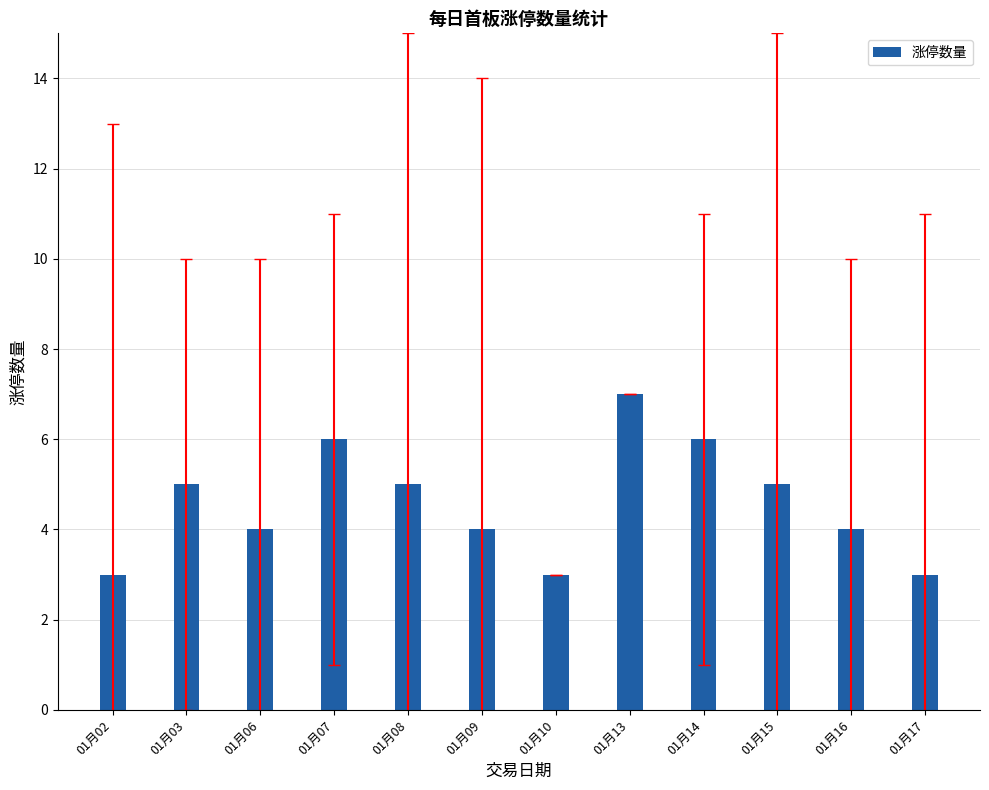

Which has a higher value, 01月10 or 01月09?

01月09